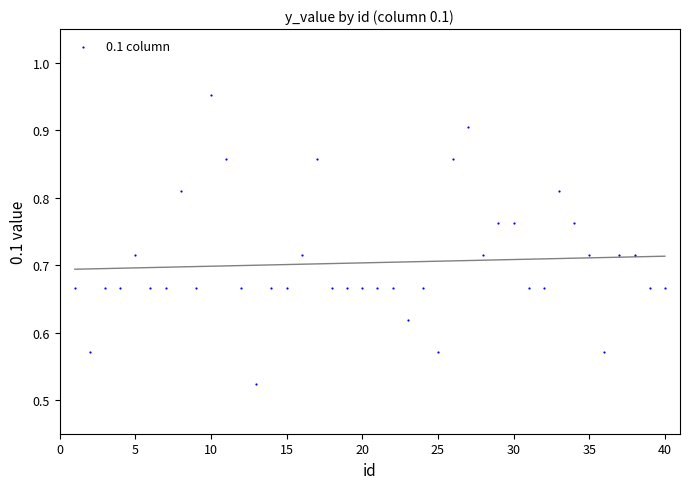

What is the range of Y values (max minus min)?

0.4